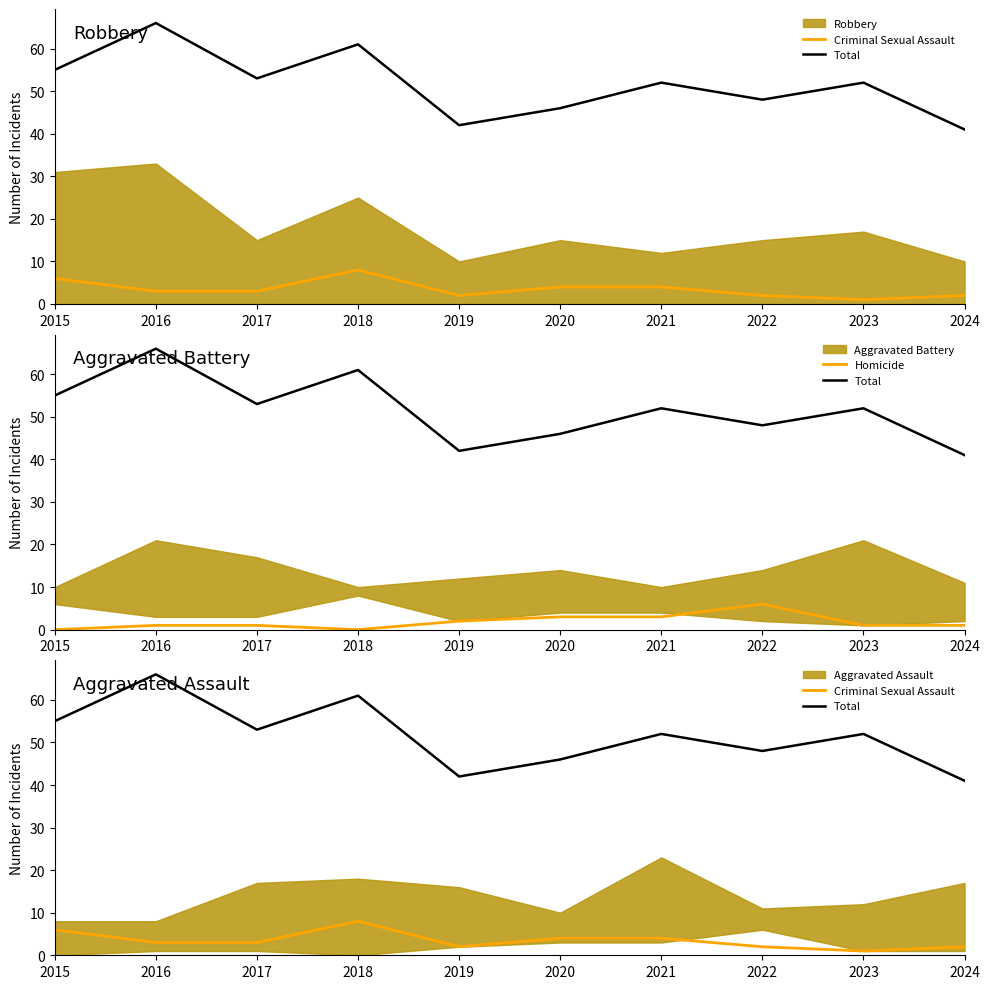

What is the sum of all Homicide values?

18